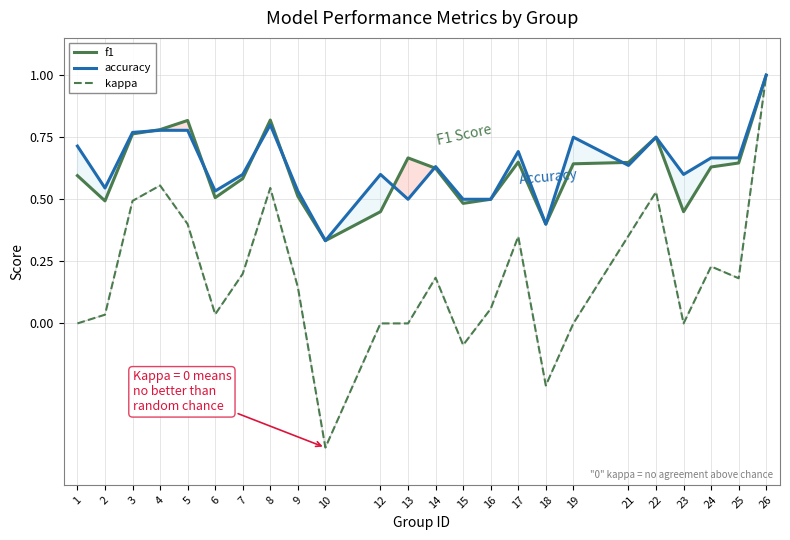

Where is accuracy nearest to the value 0?

10